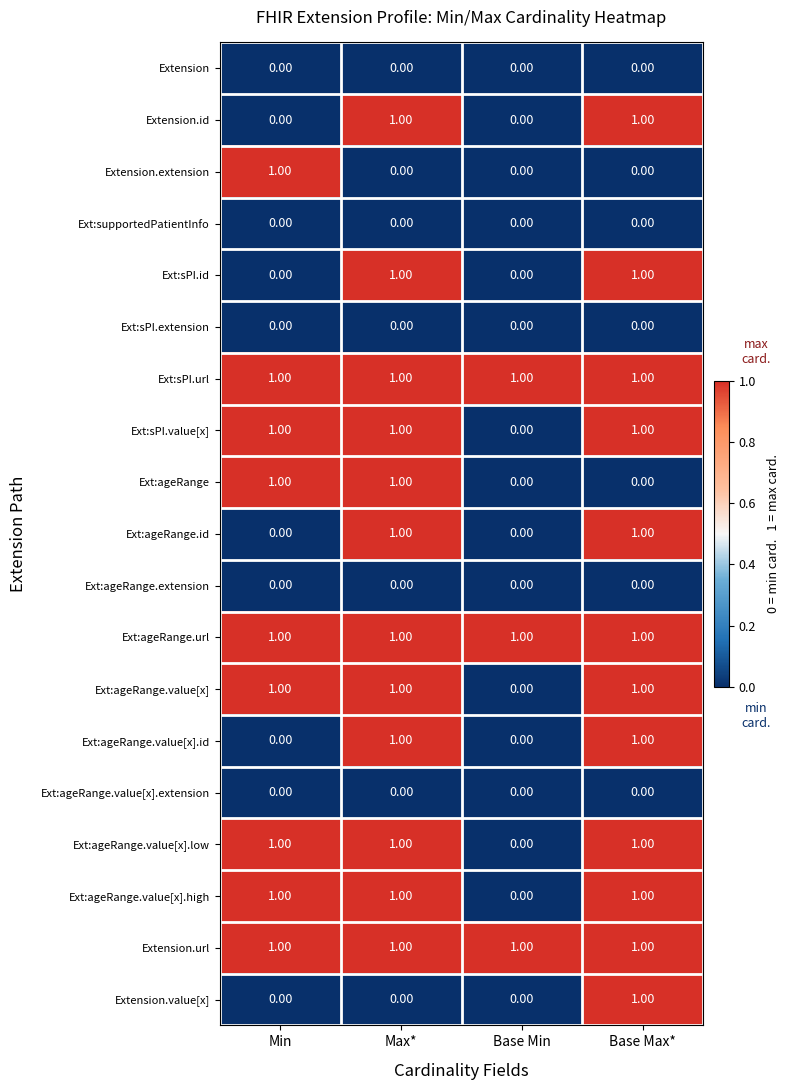

What is the total value across all series at Base Min?

3